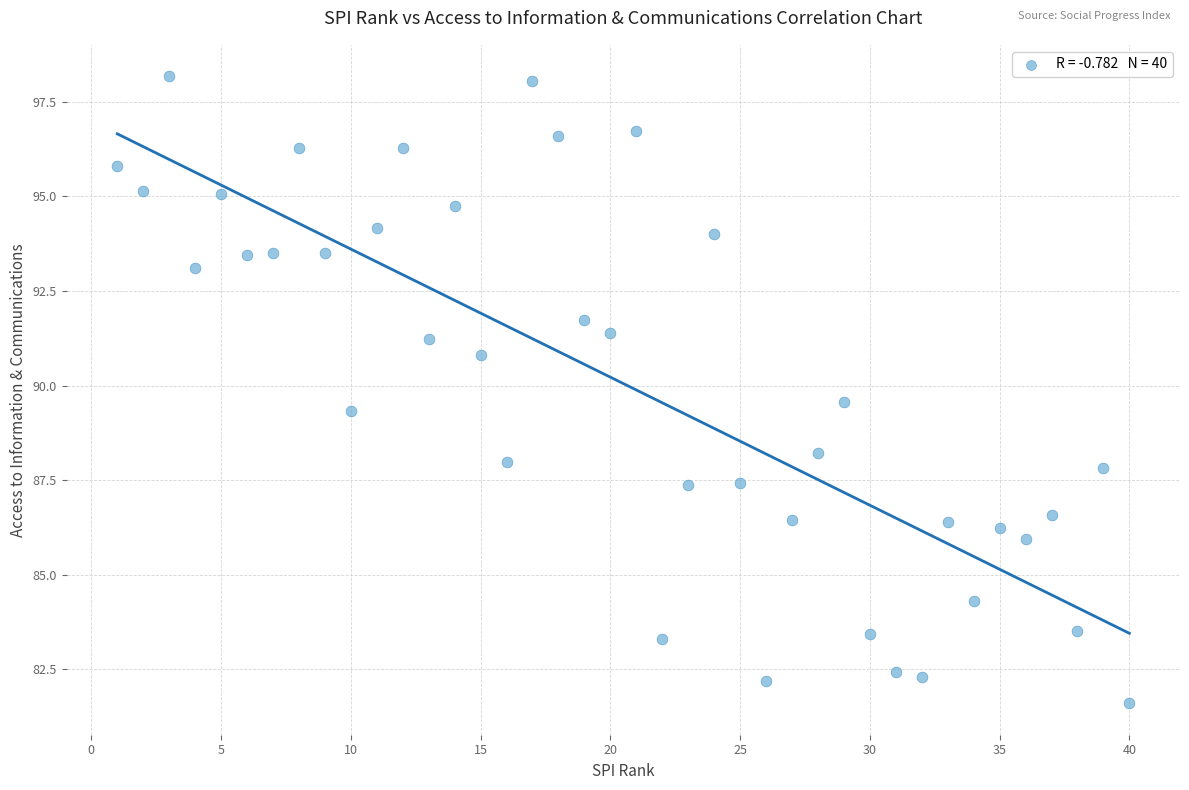

What is the range of Y values (max minus min)?

16.6